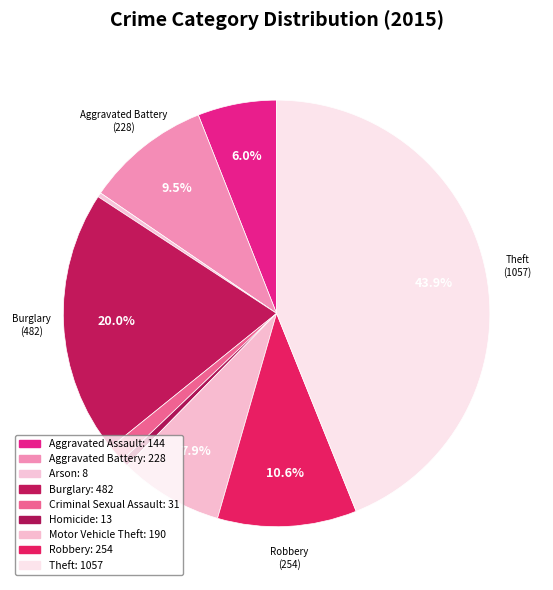

To the nearest percent, what is the average slice percentage?

11%